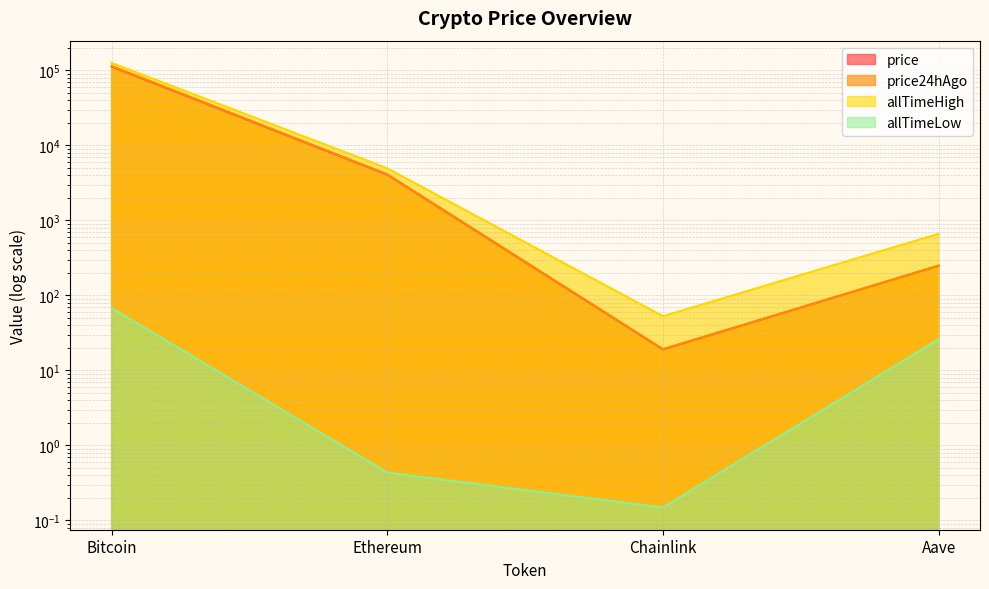

True or false: allTimeHigh and price24hAgo cross at least once.

False